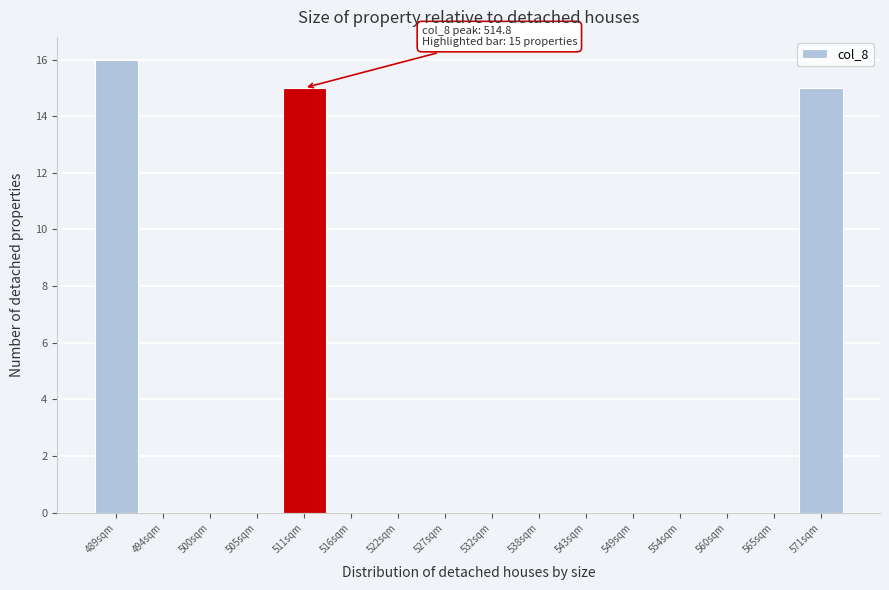

Reading right to left, list all the values displayed in this chart.

571sqm=15	565sqm=0	560sqm=0	554sqm=0	549sqm=0	543sqm=0	538sqm=0	532sqm=0	527sqm=0	522sqm=0	516sqm=0	511sqm=15	505sqm=0	500sqm=0	494sqm=0	489sqm=16